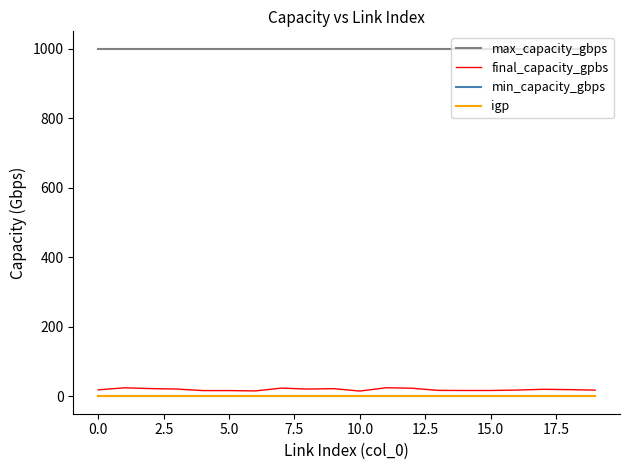

At how many categories does at least one series exceed 191?

20